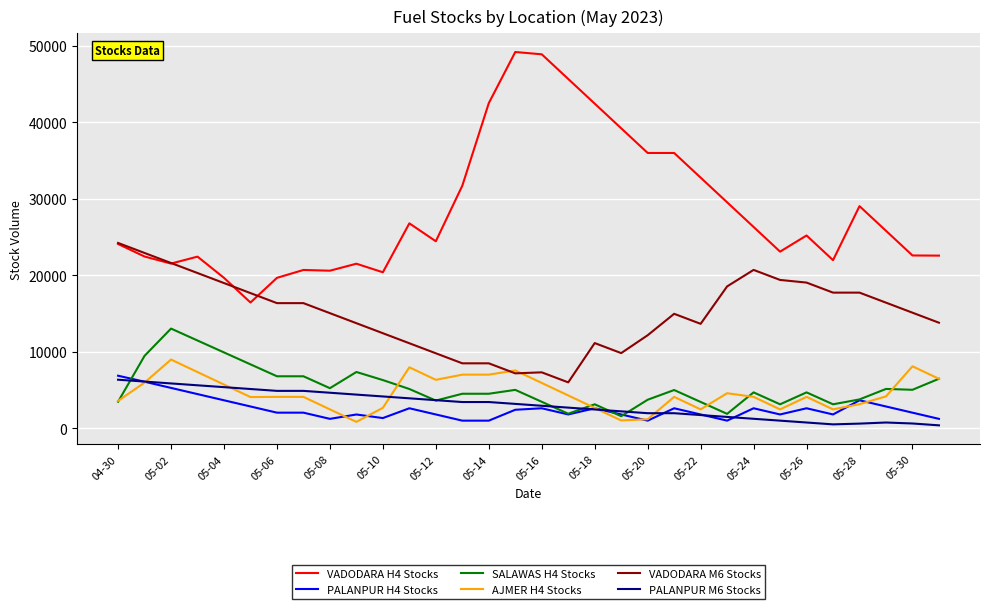

Which series has the largest total across all categories?

VADODARA H4 Stocks